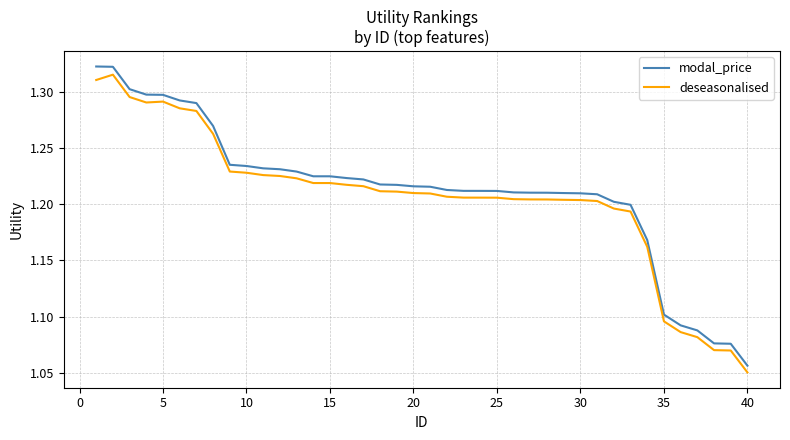

Rank the series by their average value, from highest to lowest.

modal_price, deseasonalised